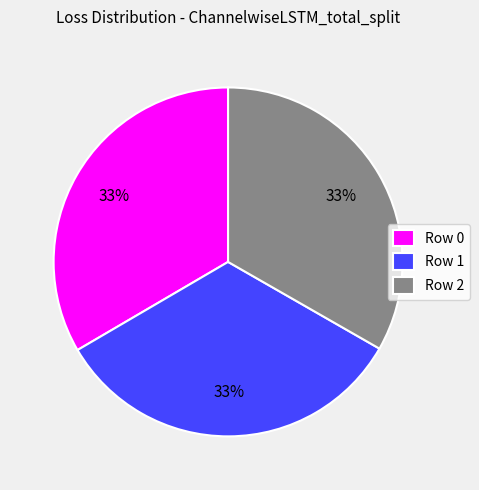

Approximately how many times larger is the value at Row 1 compared to Row 2?

1.0